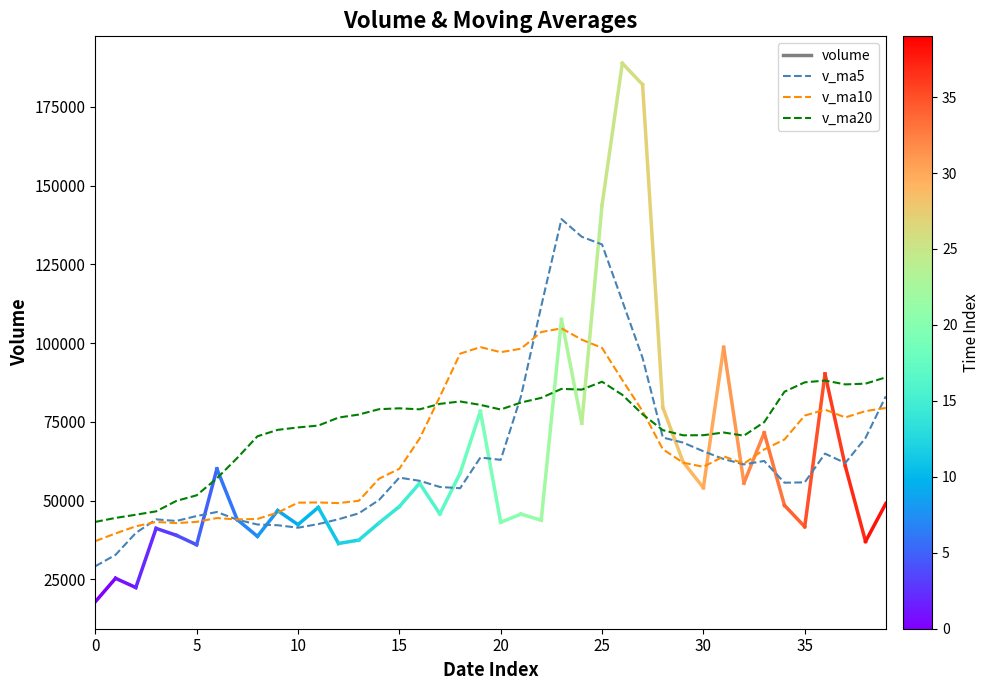

List the series in order of their peak value, lowest first.

v_ma20, v_ma10, v_ma5